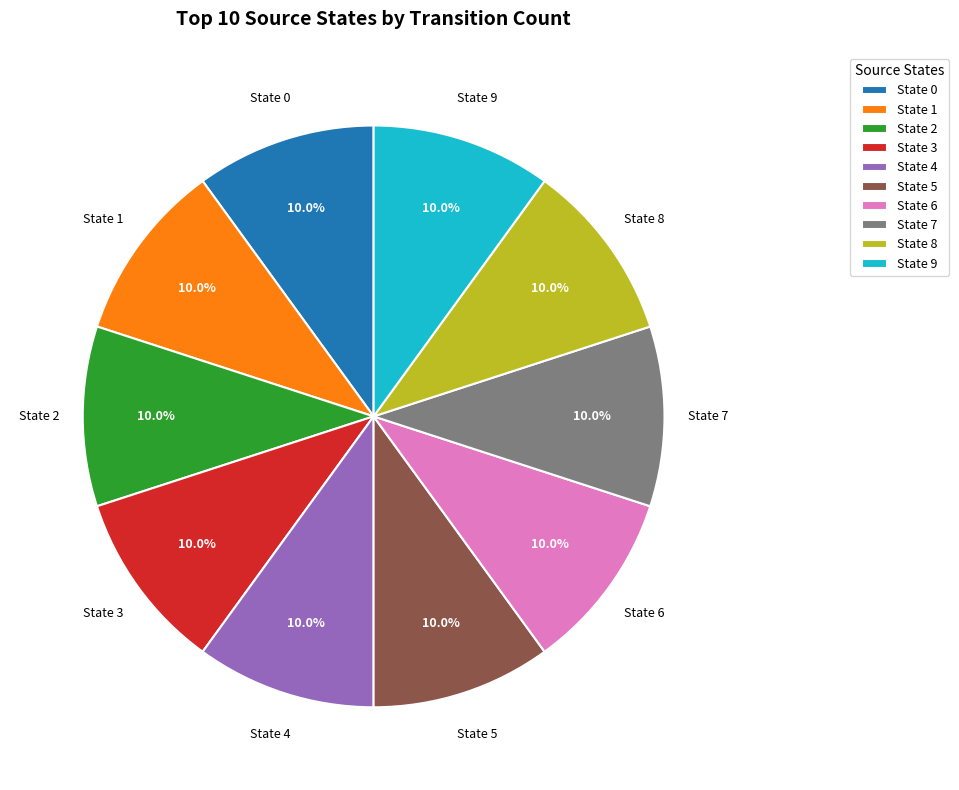

Do State 1 and State 2 together represent more than half of the pie?

No